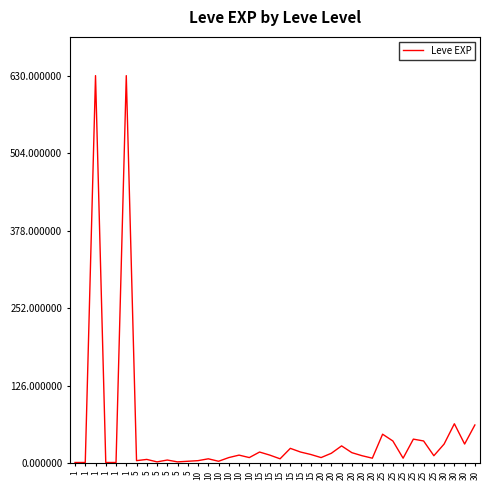

Does the chart display data point markers on the line(s)?

No